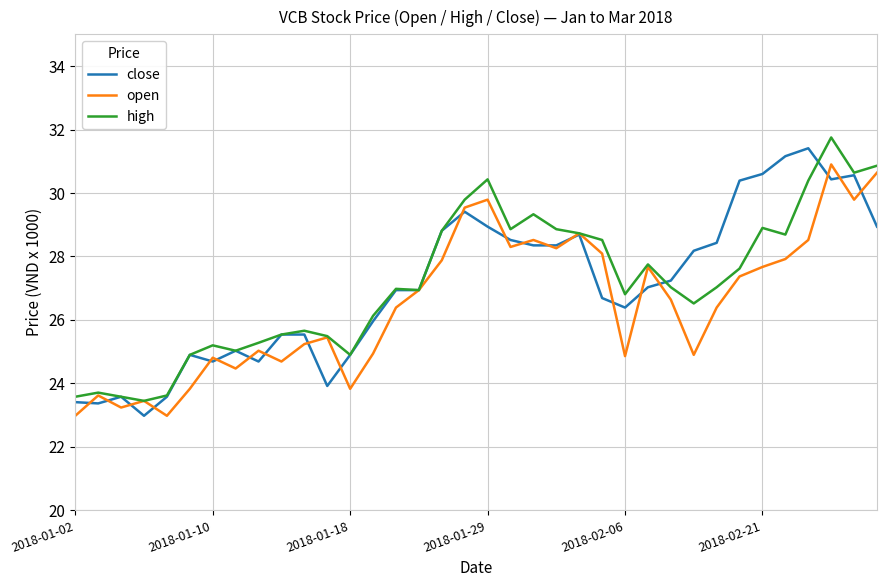

What is the greatest value displayed?

31.8